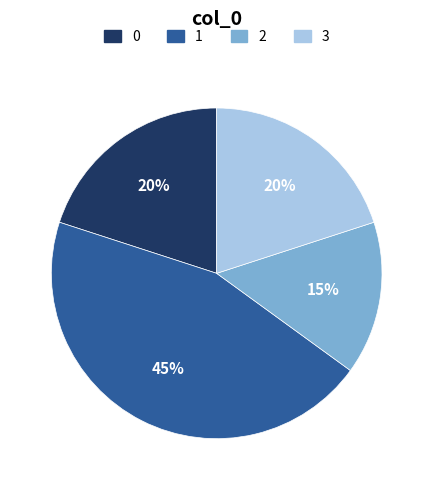

Is there any slice that represents more than half of the pie?

No